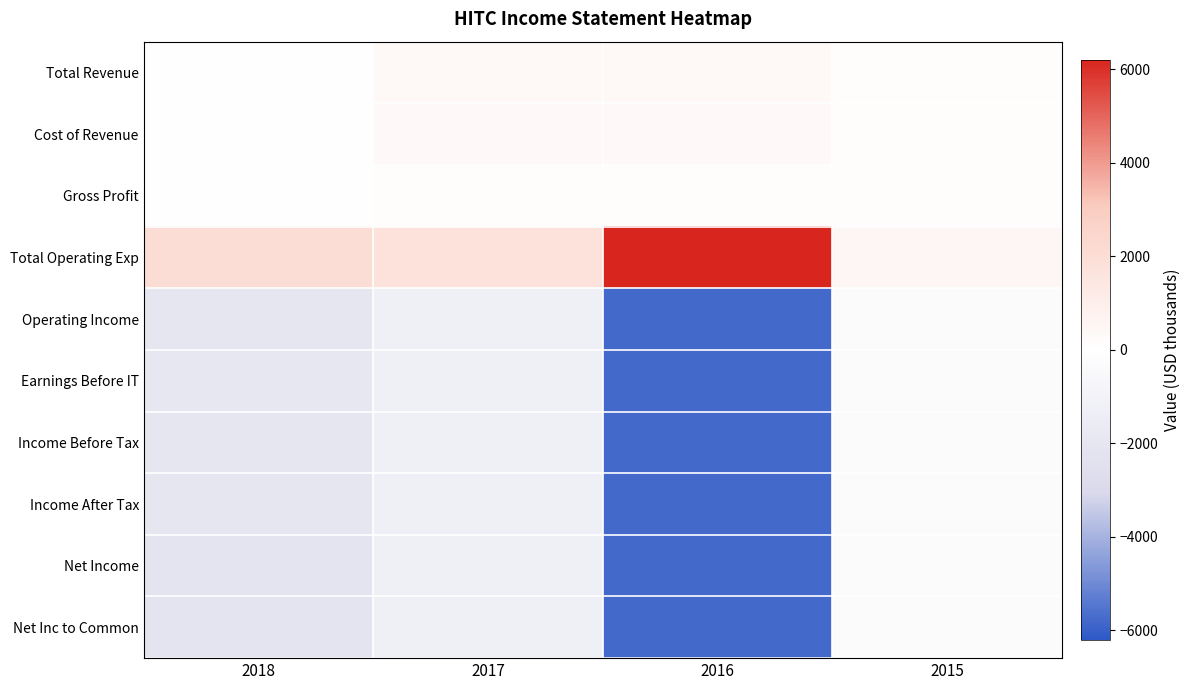

Which series has the largest range (max minus min)?

Total Operating Exp